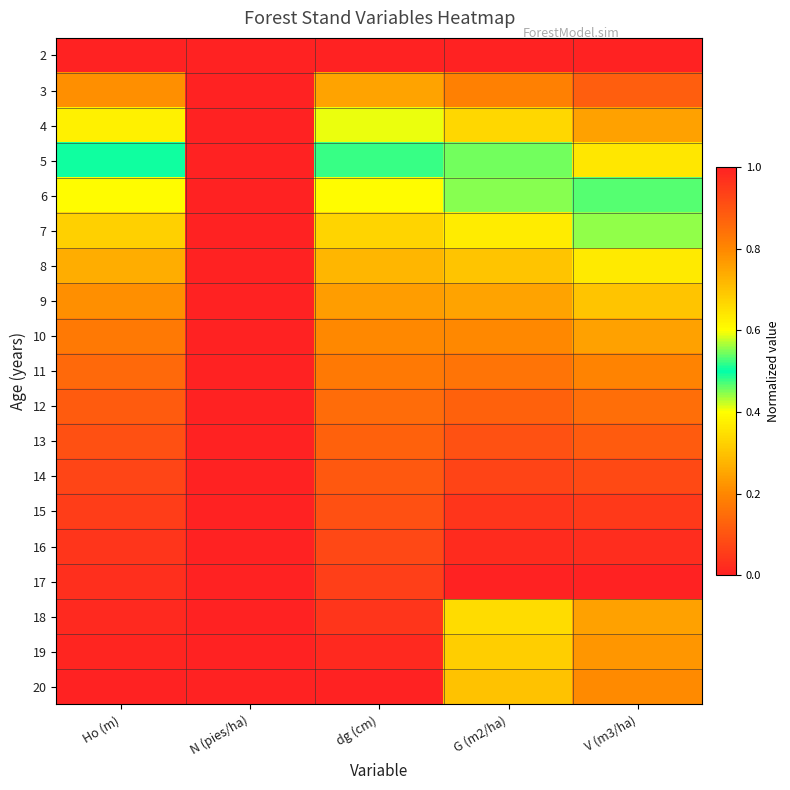

Reading left to right, list all the values displayed in this chart.

2: Ho (m)=0.0	N (pies/ha)=1.0	dg (cm)=0.0	G (m2/ha)=0.0	V (m3/ha)=0.0
3: Ho (m)=0.2	N (pies/ha)=1.0	dg (cm)=0.2	G (m2/ha)=0.2	V (m3/ha)=0.1
4: Ho (m)=0.4	N (pies/ha)=1.0	dg (cm)=0.4	G (m2/ha)=0.3	V (m3/ha)=0.2
5: Ho (m)=0.5	N (pies/ha)=1.0	dg (cm)=0.5	G (m2/ha)=0.5	V (m3/ha)=0.4
6: Ho (m)=0.6	N (pies/ha)=1.0	dg (cm)=0.6	G (m2/ha)=0.6	V (m3/ha)=0.5
7: Ho (m)=0.7	N (pies/ha)=1.0	dg (cm)=0.7	G (m2/ha)=0.6	V (m3/ha)=0.6
8: Ho (m)=0.7	N (pies/ha)=1.0	dg (cm)=0.7	G (m2/ha)=0.7	V (m3/ha)=0.6
9: Ho (m)=0.8	N (pies/ha)=1.0	dg (cm)=0.8	G (m2/ha)=0.8	V (m3/ha)=0.7
10: Ho (m)=0.8	N (pies/ha)=1.0	dg (cm)=0.8	G (m2/ha)=0.8	V (m3/ha)=0.8
11: Ho (m)=0.9	N (pies/ha)=1.0	dg (cm)=0.8	G (m2/ha)=0.8	V (m3/ha)=0.8
12: Ho (m)=0.9	N (pies/ha)=1.0	dg (cm)=0.9	G (m2/ha)=0.9	V (m3/ha)=0.8
13: Ho (m)=0.9	N (pies/ha)=1.0	dg (cm)=0.9	G (m2/ha)=0.9	V (m3/ha)=0.9
14: Ho (m)=0.9	N (pies/ha)=1.0	dg (cm)=0.9	G (m2/ha)=0.9	V (m3/ha)=0.9
15: Ho (m)=0.9	N (pies/ha)=1.0	dg (cm)=0.9	G (m2/ha)=1.0	V (m3/ha)=0.9
16: Ho (m)=1.0	N (pies/ha)=1.0	dg (cm)=0.9	G (m2/ha)=1.0	V (m3/ha)=1.0
17: Ho (m)=1.0	N (pies/ha)=1.0	dg (cm)=0.9	G (m2/ha)=1.0	V (m3/ha)=1.0
18: Ho (m)=1.0	N (pies/ha)=0.0	dg (cm)=1.0	G (m2/ha)=0.7	V (m3/ha)=0.8
19: Ho (m)=1.0	N (pies/ha)=0.0	dg (cm)=1.0	G (m2/ha)=0.7	V (m3/ha)=0.8
20: Ho (m)=1.0	N (pies/ha)=0.0	dg (cm)=1.0	G (m2/ha)=0.7	V (m3/ha)=0.8